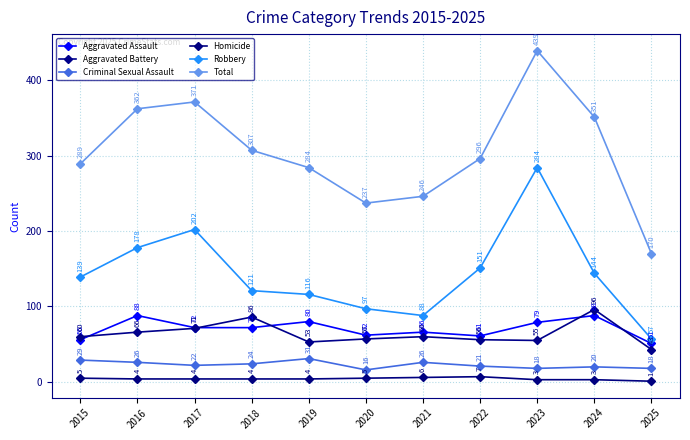

True or false: Homicide and Aggravated Battery cross at least once.

False